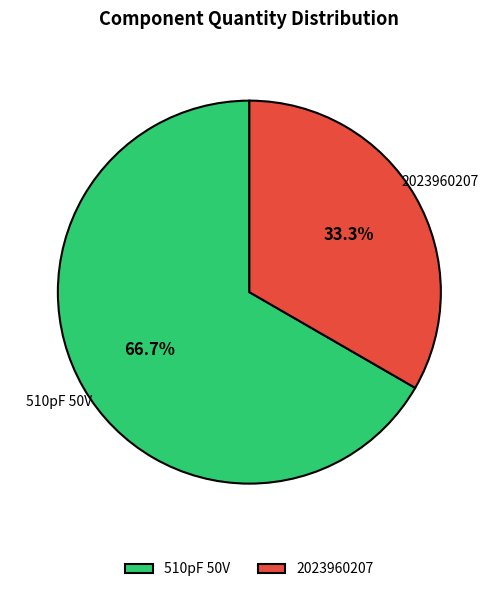

Which category accounts for the majority?

510pF 50V